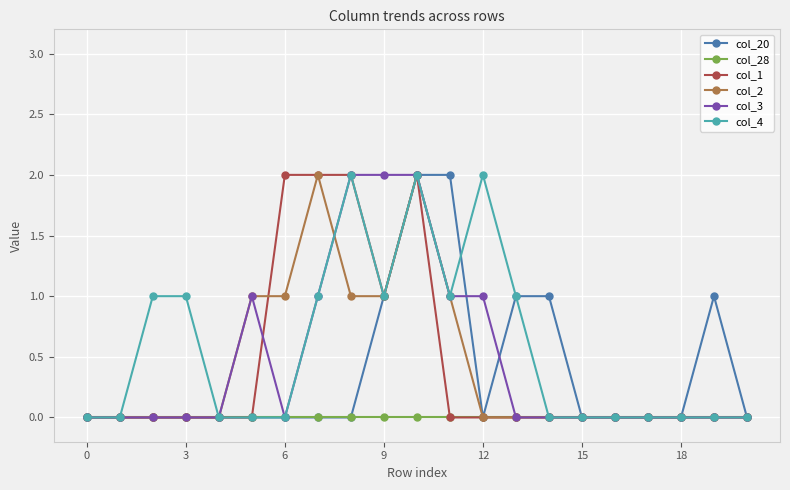

True or false: col_20 has more than 0 interior local peaks.

True